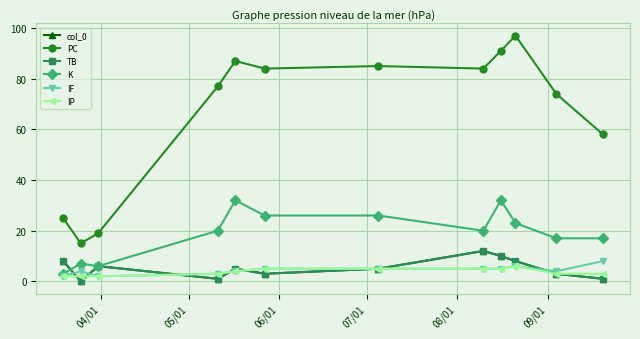

Which series has the largest range (max minus min)?

PC